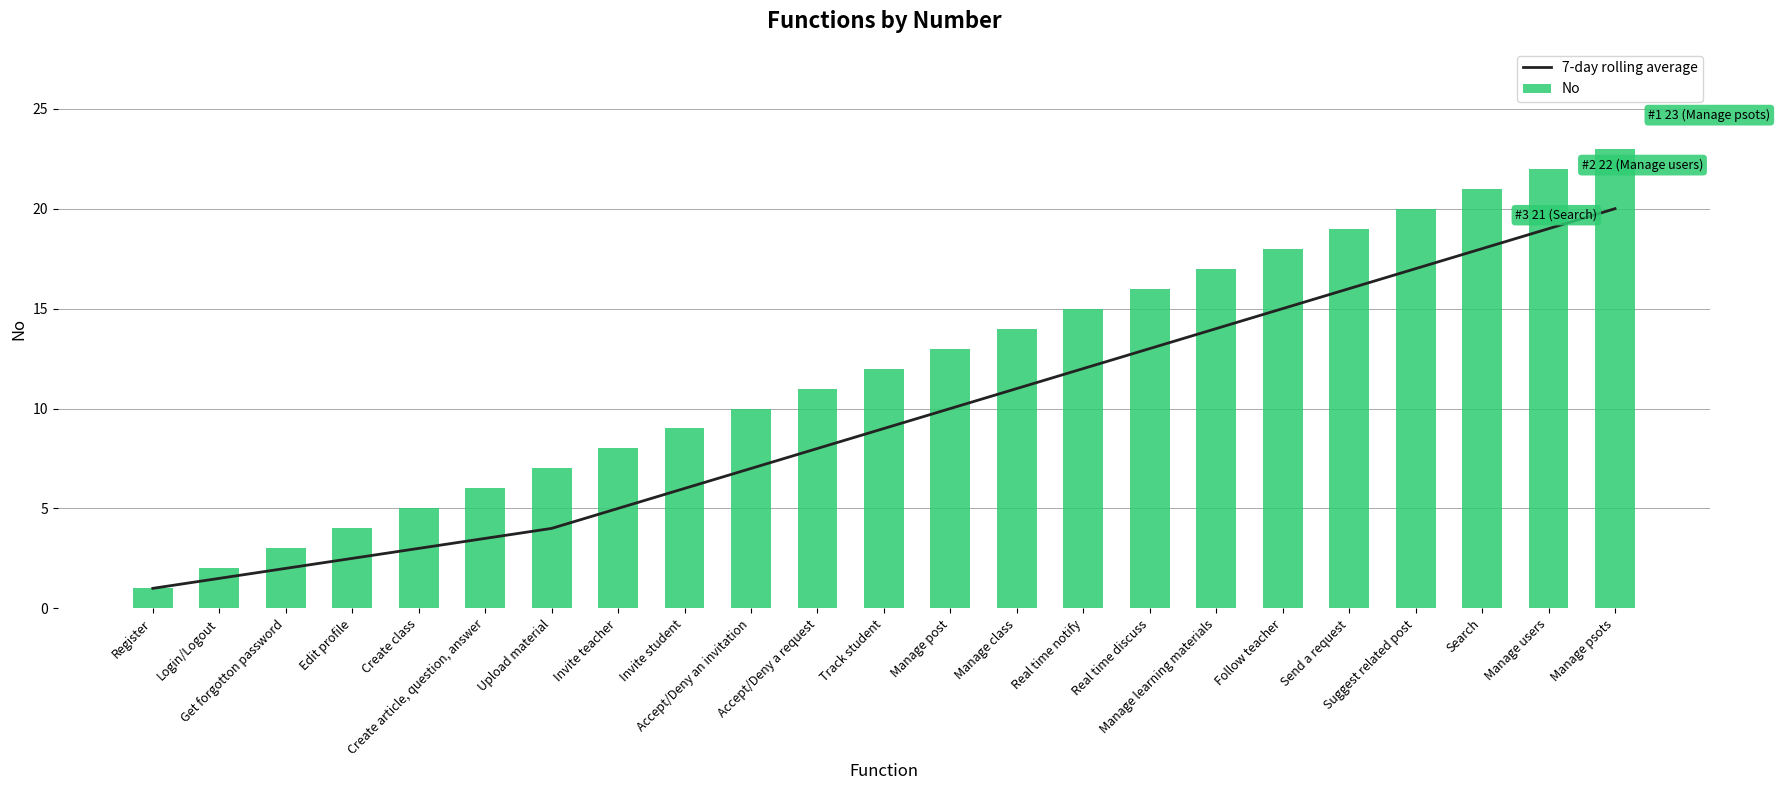

Reading left to right, what are all the values shown in this chart?

7-day rolling average: 1.0	1.5	2.0	2.5	3.0	3.5	4.0	5.0	6.0	7.0	8.0	9.0	10.0	11.0	12.0	13.0	14.0	15.0	16.0	17.0	18.0	19.0	20.0
No: 1.0	2.0	3.0	4.0	5.0	6.0	7.0	8.0	9.0	10.0	11.0	12.0	13.0	14.0	15.0	16.0	17.0	18.0	19.0	20.0	21.0	22.0	23.0